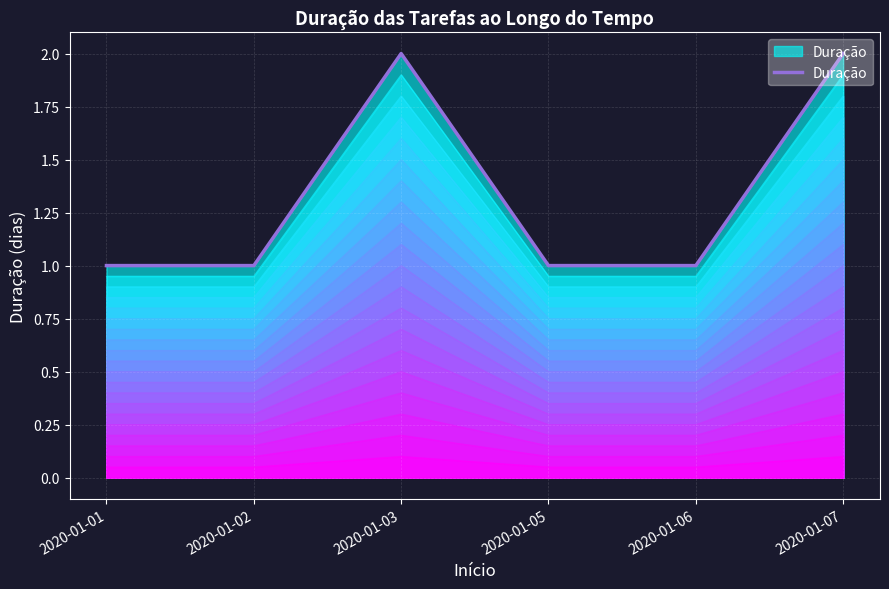

Reading left to right, what are all the values shown in this chart?

1	1	2	1	1	2